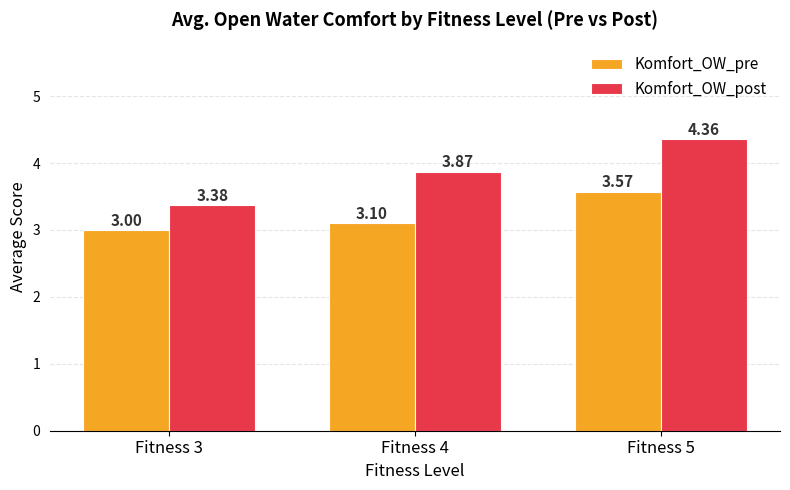

At which category is the sum across all series the highest?

Fitness 5